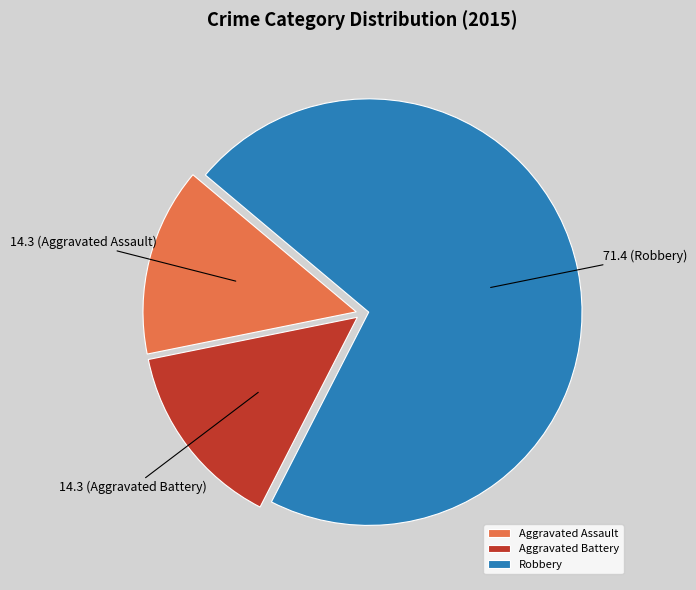

Which slice is the largest?

Robbery